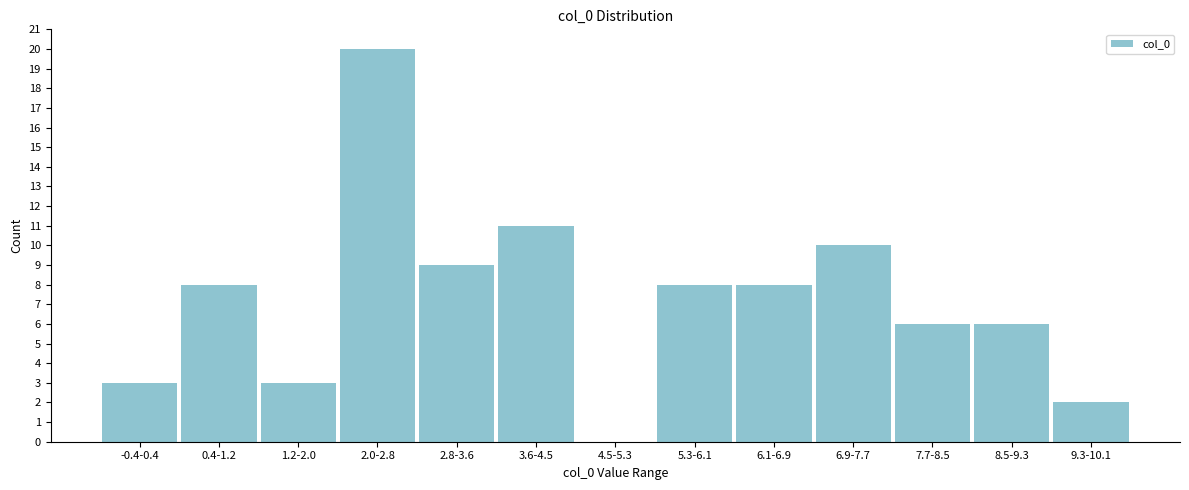

Reading right to left, what are all the values shown in this chart?

9.3-10.1=2	8.5-9.3=6	7.7-8.5=6	6.9-7.7=10	6.1-6.9=8	5.3-6.1=8	4.5-5.3=0	3.6-4.5=11	2.8-3.6=9	2.0-2.8=20	1.2-2.0=3	0.4-1.2=8	-0.4-0.4=3